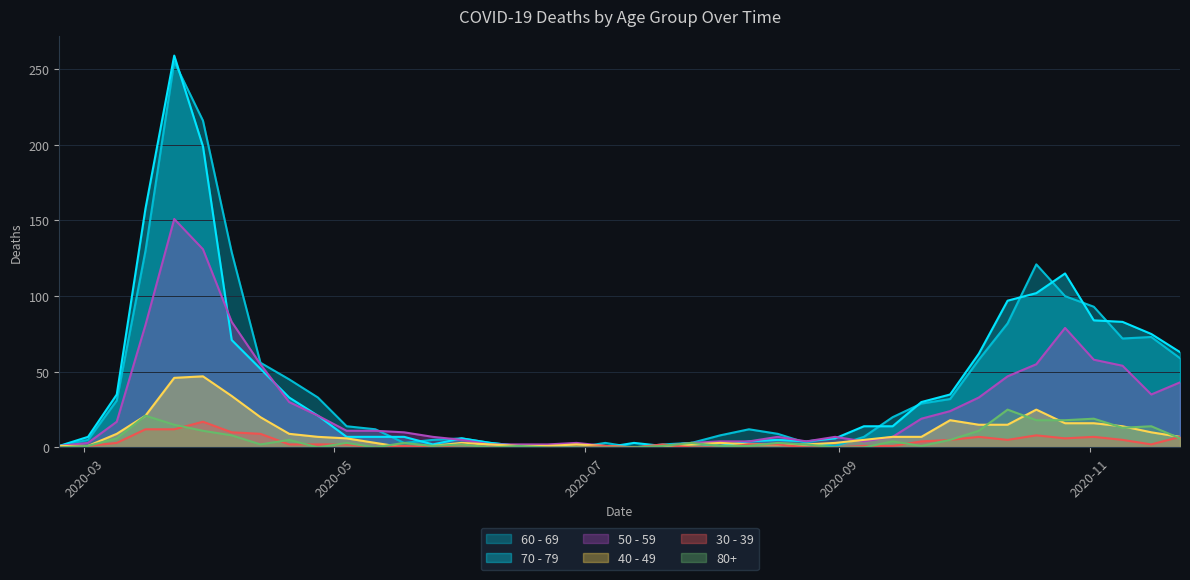

Reading left to right, extract all data points from this chart.

60 - 69: 1	5	31	130	255	216	129	56	45	33	14	12	3	5	6	3	1	0	0	3	0	2	3	8	12	9	3	1	7	20	29	32	58	82	121	100	93	72	73	59
70 - 79: 1	7	35	158	259	199	71	52	33	21	7	7	7	2	6	3	1	1	0	0	3	1	3	1	4	5	4	6	14	14	30	35	62	97	102	115	84	83	75	63
50 - 59: 1	3	17	81	151	131	83	55	30	21	11	11	10	7	5	2	2	2	3	1	0	1	3	4	4	7	4	7	4	7	19	24	33	47	55	79	58	54	35	43
40 - 49: 1	1	9	21	46	47	34	20	9	7	6	3	0	1	3	2	1	1	2	1	0	1	2	3	2	2	2	3	5	7	7	18	15	15	25	16	16	14	10	7
30 - 39: 0	1	3	12	12	17	10	9	2	2	2	0	1	0	2	0	0	0	0	1	0	2	0	0	2	2	0	0	1	1	4	5	7	5	8	6	7	5	2	7
80+: 0	1	6	21	15	11	8	2	5	0	3	0	3	1	2	0	1	0	0	0	0	1	3	1	1	3	2	0	0	4	1	5	11	25	18	18	19	13	14	6